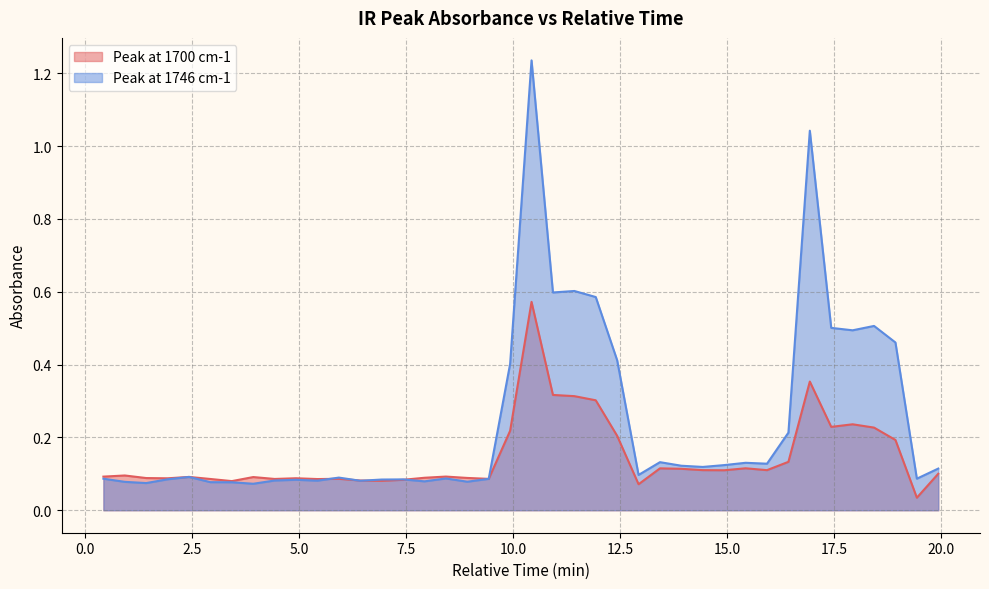

Is it true that Peak at 1700 cm-1 equals 0.1 at 16.43333333333333?

True